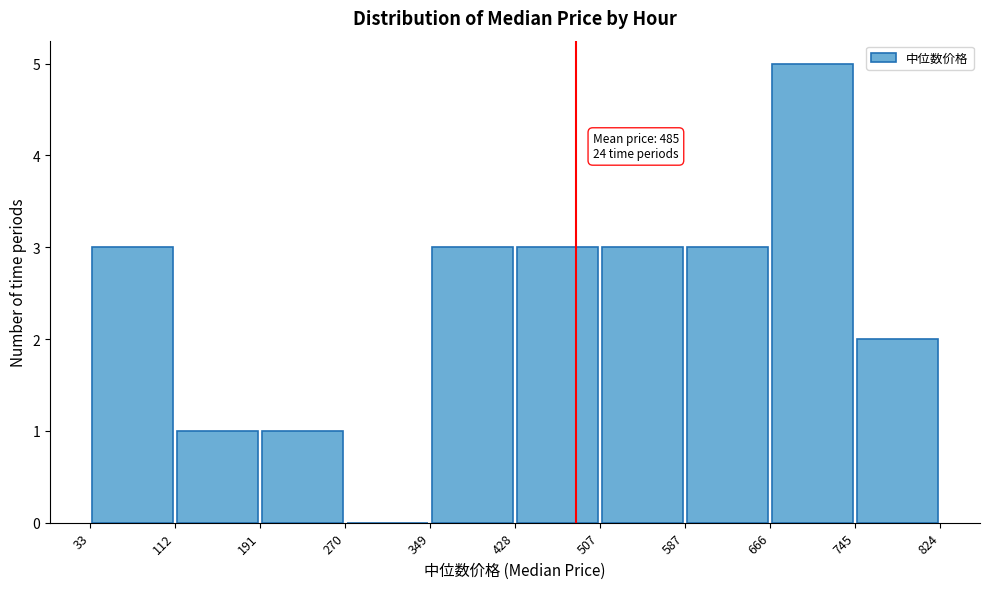

Over which range of the x-axis is the bar tallest?

666 to 745